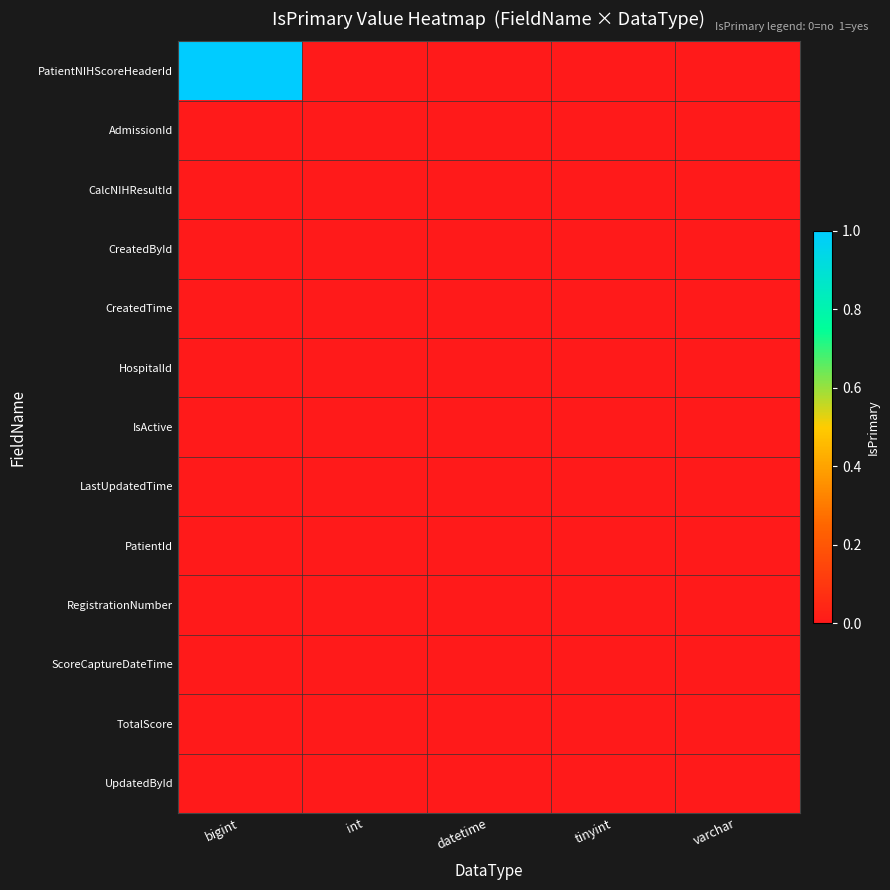

Which has a higher value, int or bigint?

bigint